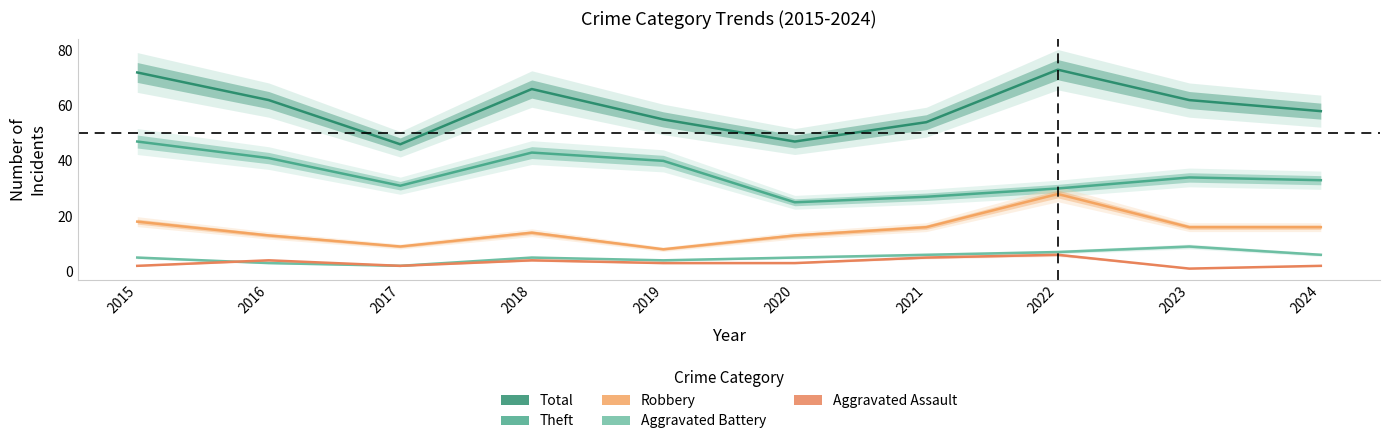

At which category does the chart reach its minimum across all series?

2023